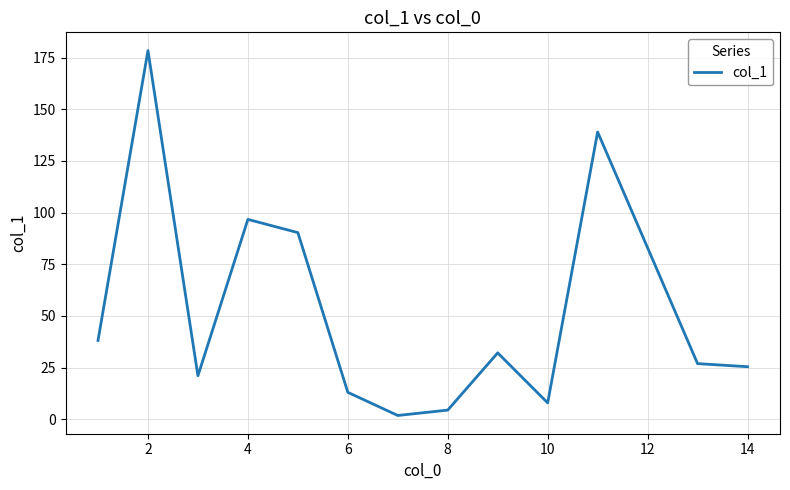

Is this an area chart (filled region under the line)?

No